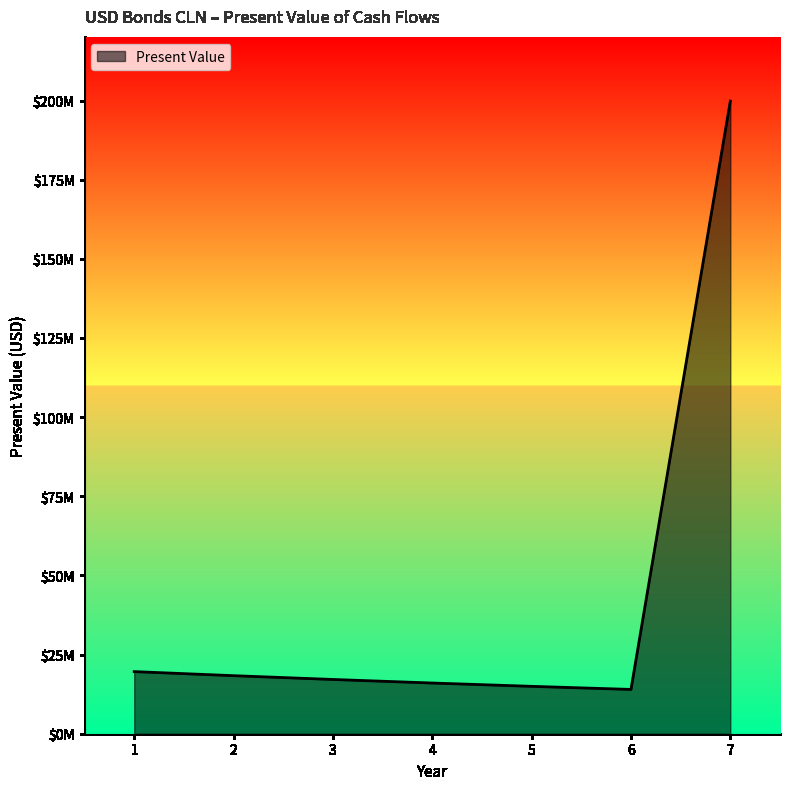

Where is the first local minimum?

6